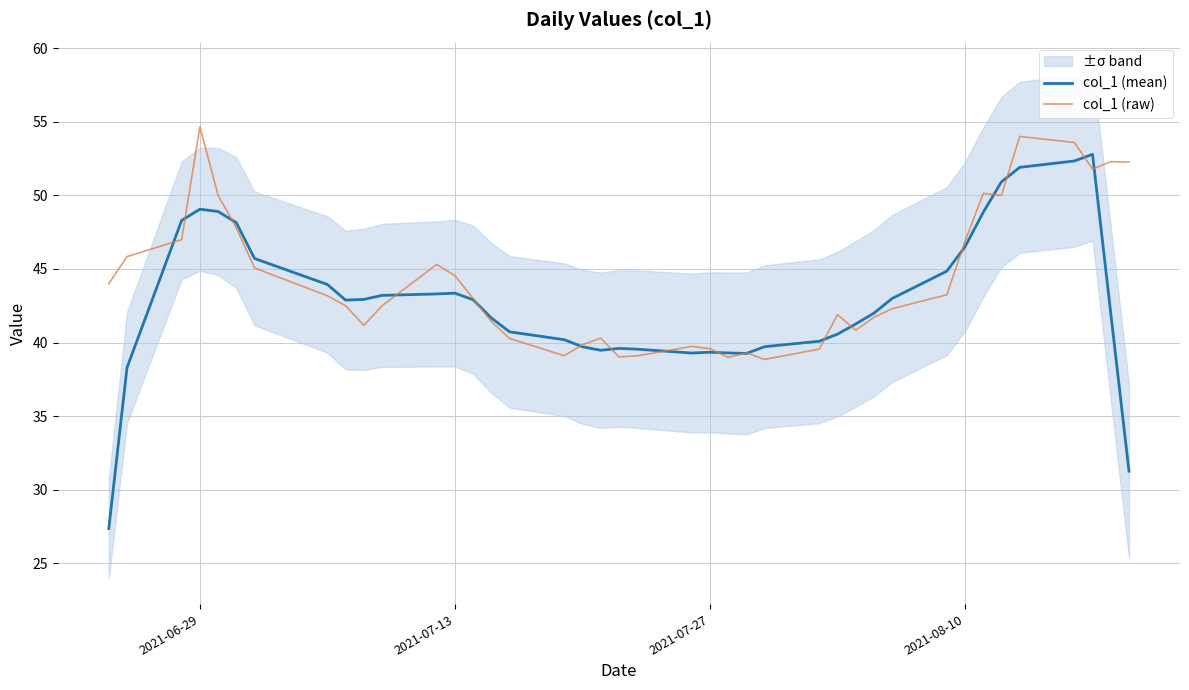

The value of col_1 (raw) at 2021-08-10 is 70.4. True or false?

False